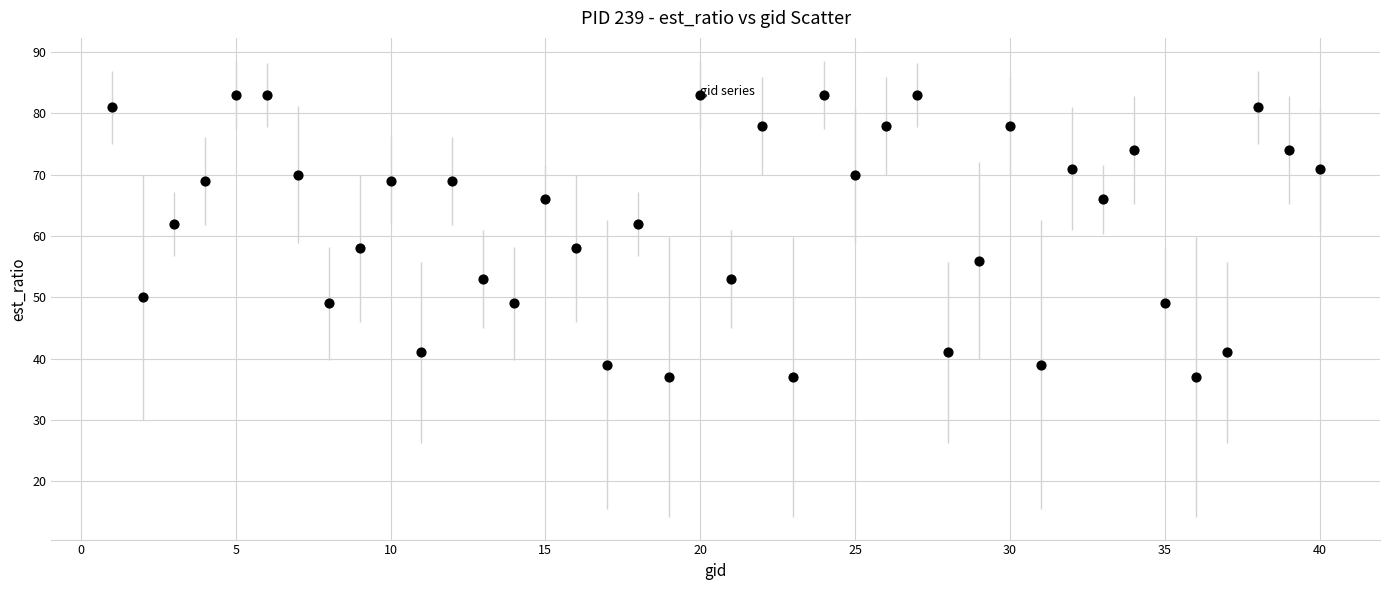

What is the range of Y values (max minus min)?

46.0